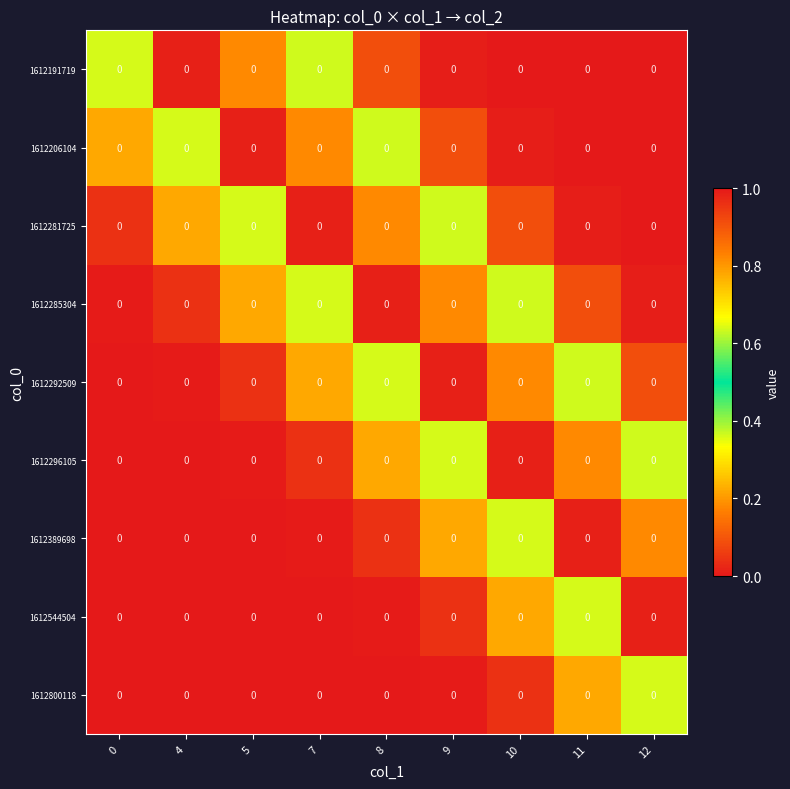

At which category is the sum across all series the highest?

9